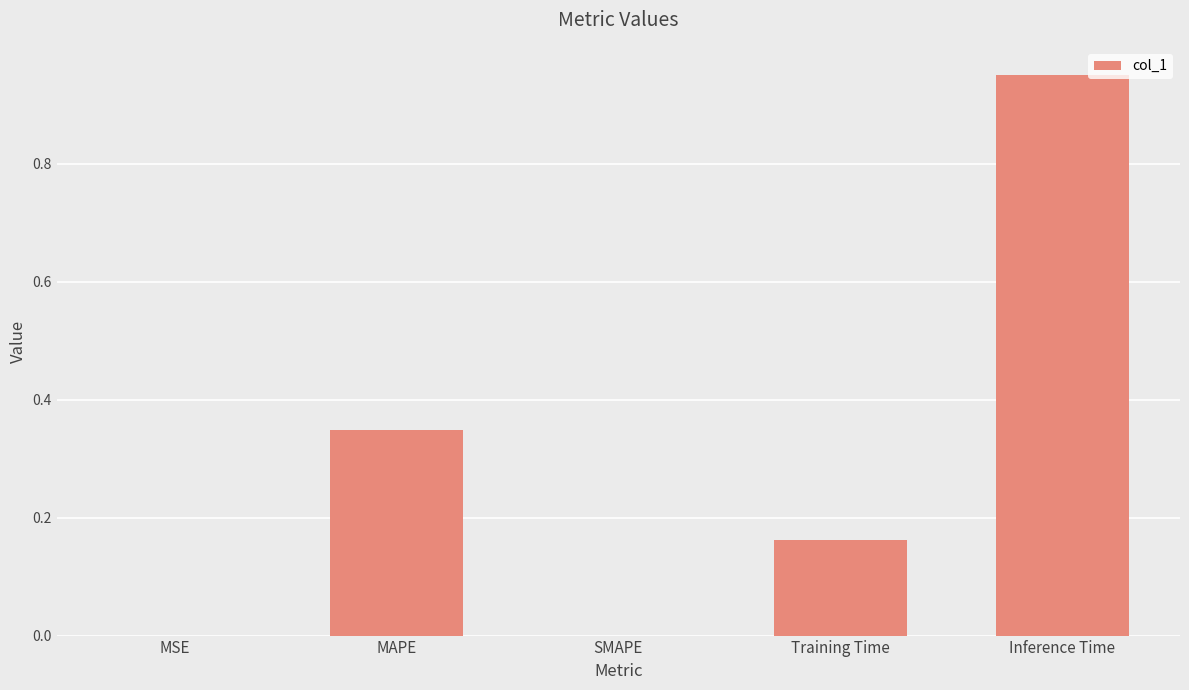

At which category does the chart reach its peak across all series?

Inference Time